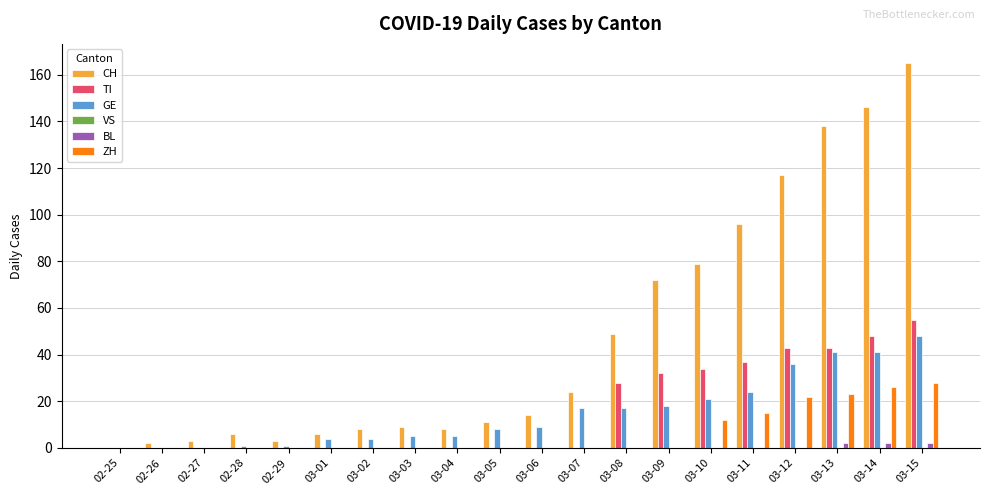

The BL series shows 0 at 03-07. True or false?

True